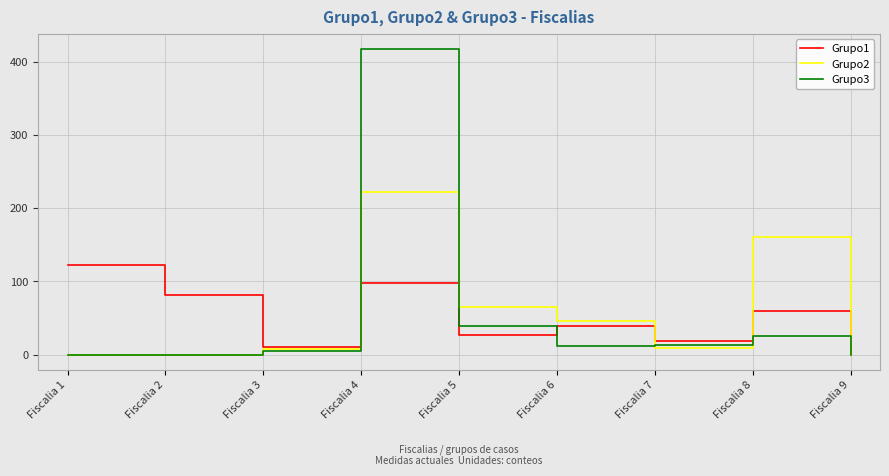

In Grupo1, how many points are lower than both neighbors (excluding endpoints)?

3